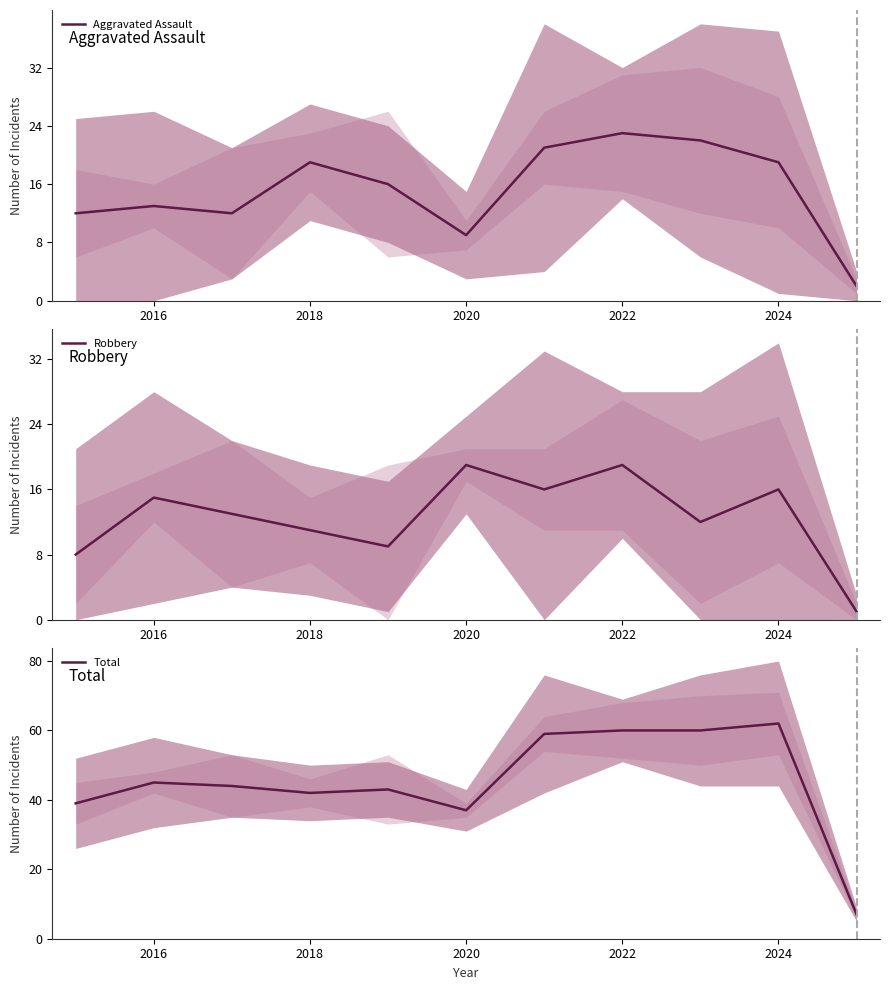

Does the chart display data point markers on the line(s)?

No